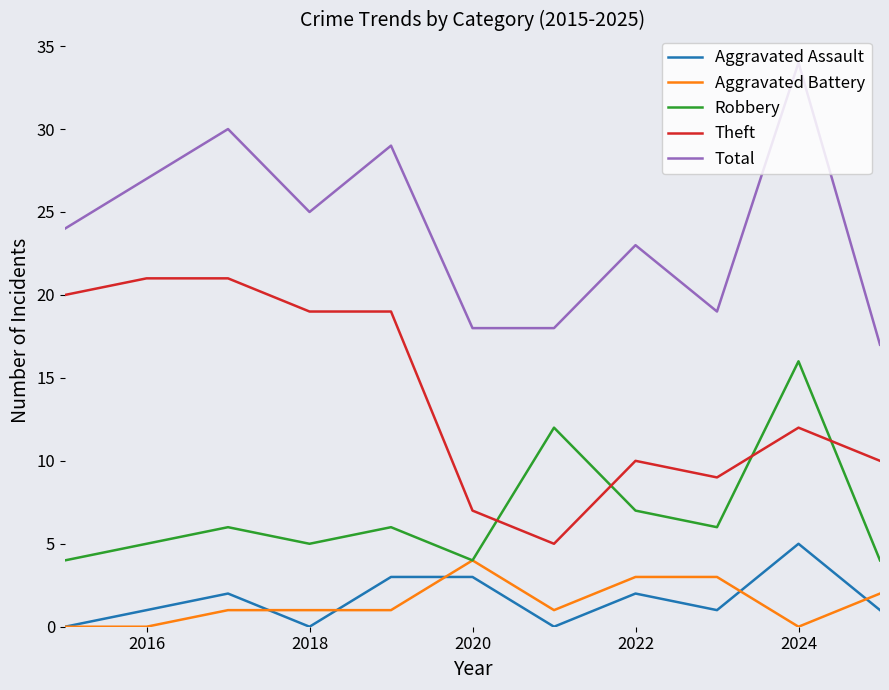

True or false: Total and Aggravated Battery intersect in this chart.

False